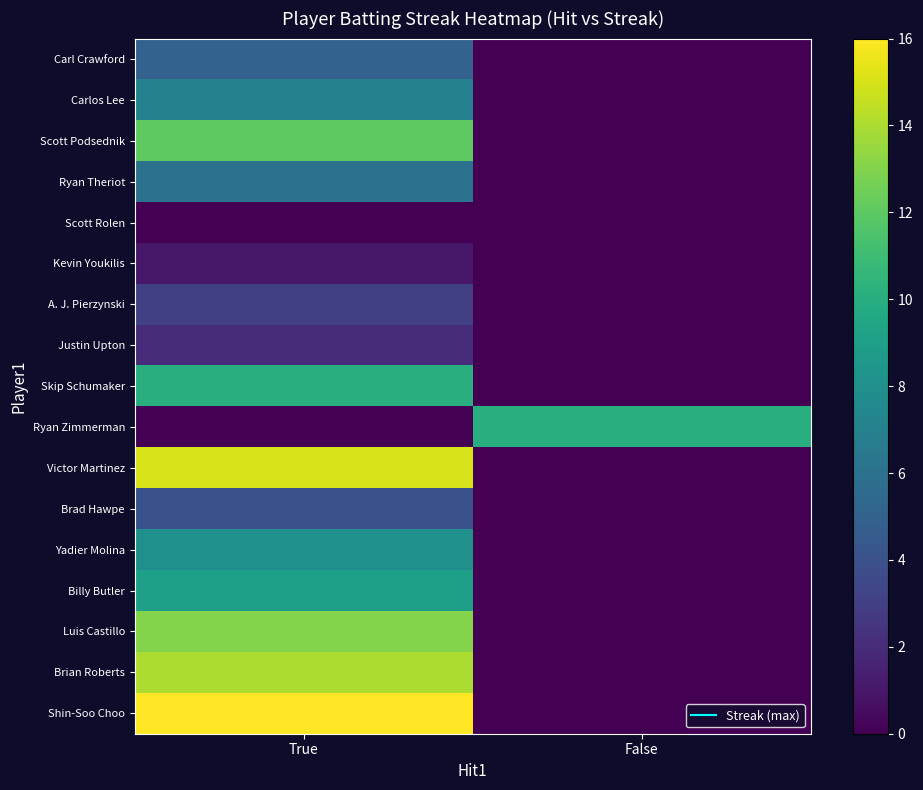

At False, list the series in order from smallest to largest.

Carl Crawford, Carlos Lee, Scott Podsednik, Ryan Theriot, Scott Rolen, Kevin Youkilis, A. J. Pierzynski, Justin Upton, Skip Schumaker, Victor Martinez, Brad Hawpe, Yadier Molina, Billy Butler, Luis Castillo, Brian Roberts, Shin-Soo Choo, Ryan Zimmerman